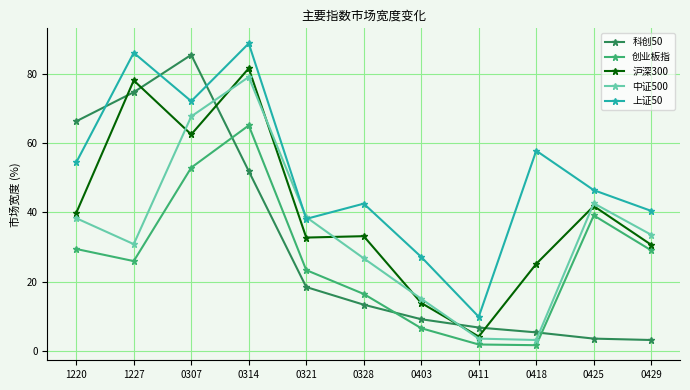

At how many categories does at least one series exceed 41?

7